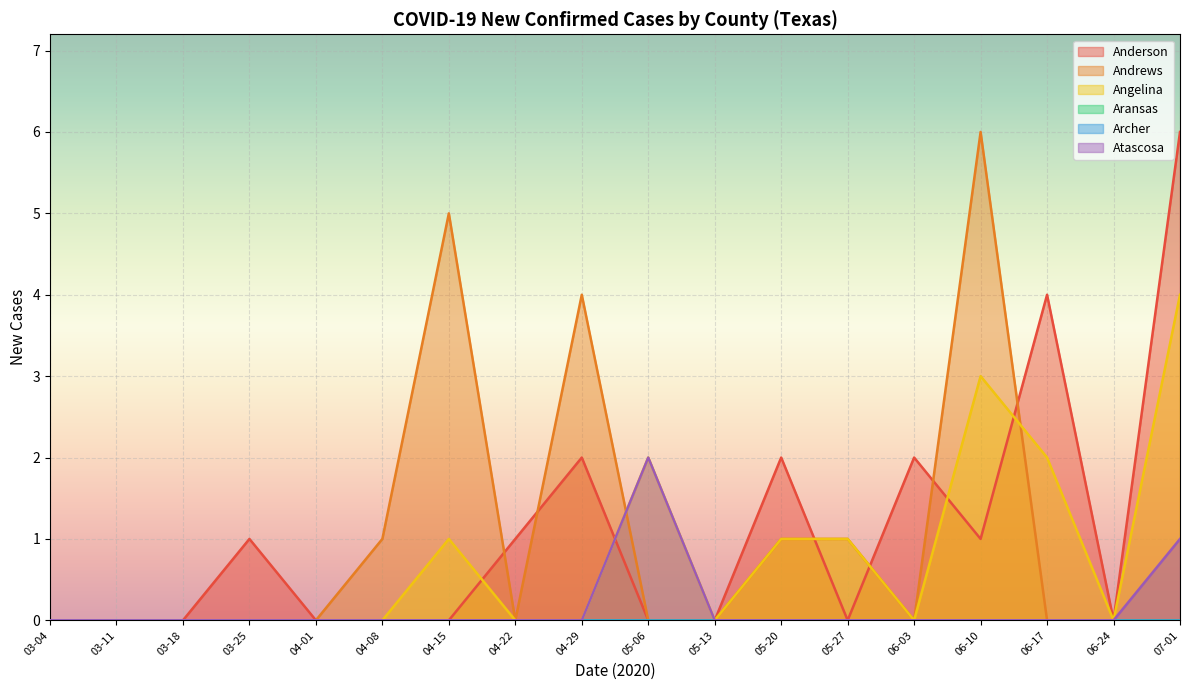

What position from the right is 06-24?

2